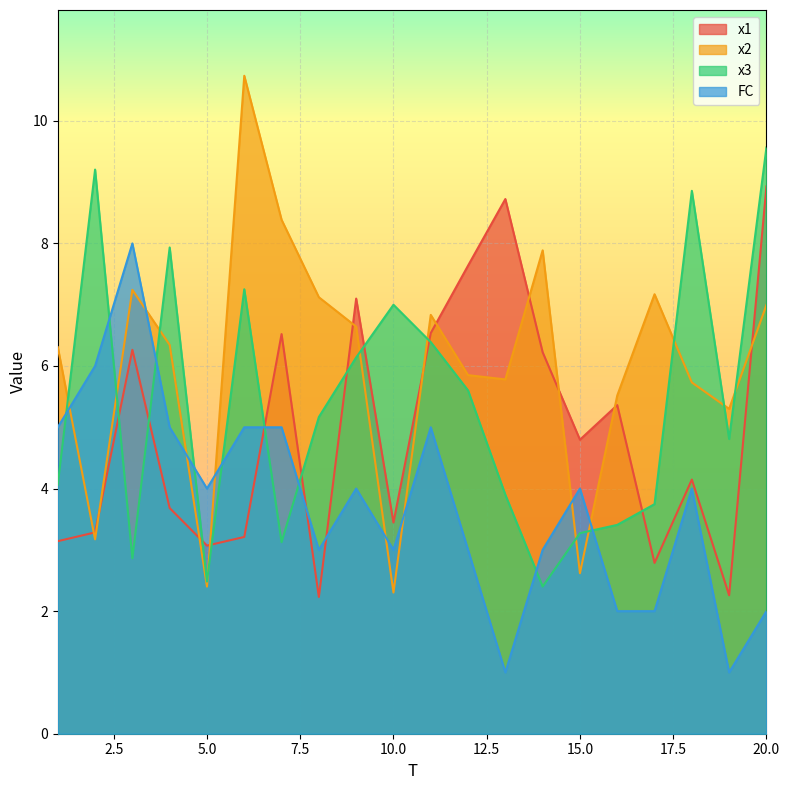

Is it true that x3 equals 13.0 at 20.0?

False